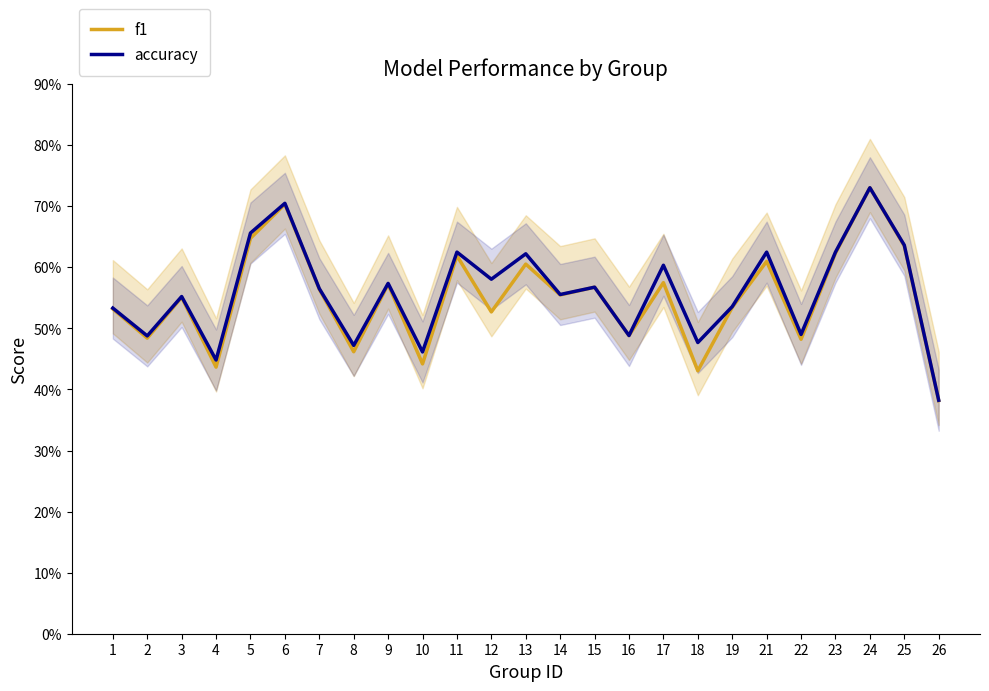

What is the smallest value displayed?

0.4